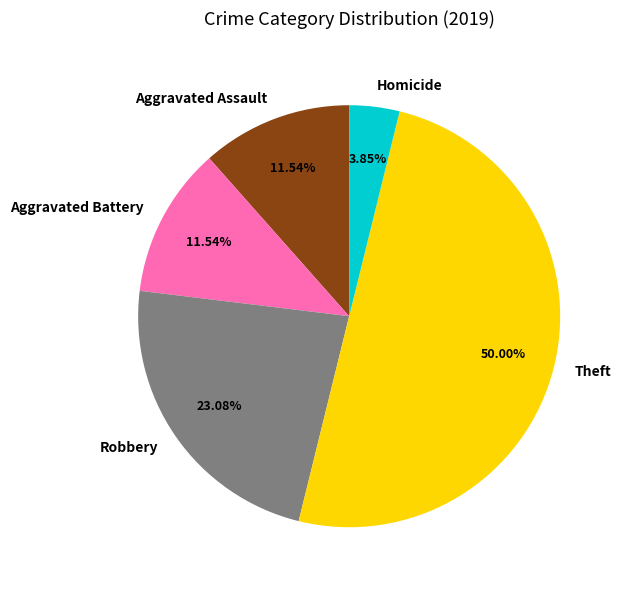

Which category has the biggest portion of the pie?

Theft